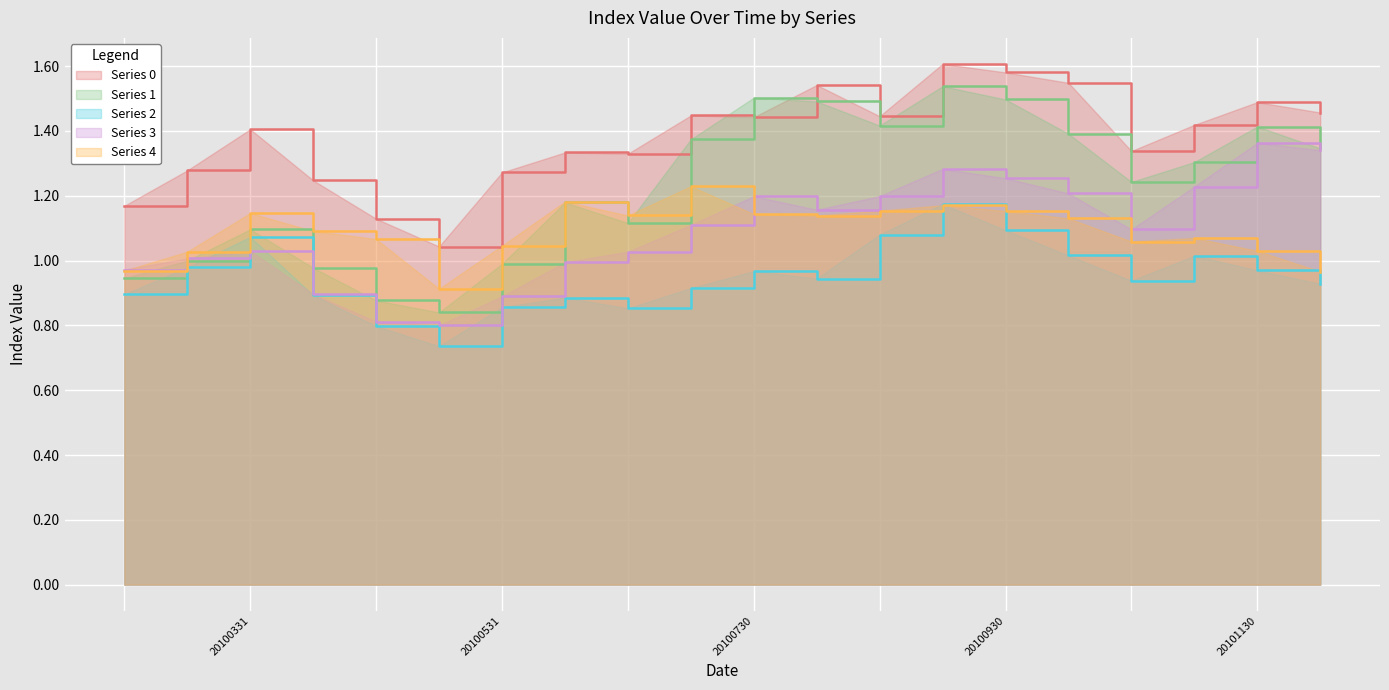

At 20101231, list the series in order from smallest to largest.

2, 4, 3, 1, 0